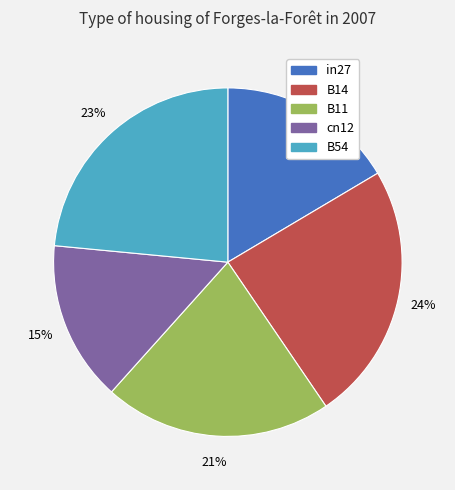

True or false: cn12 accounts for 2% of the total.

False